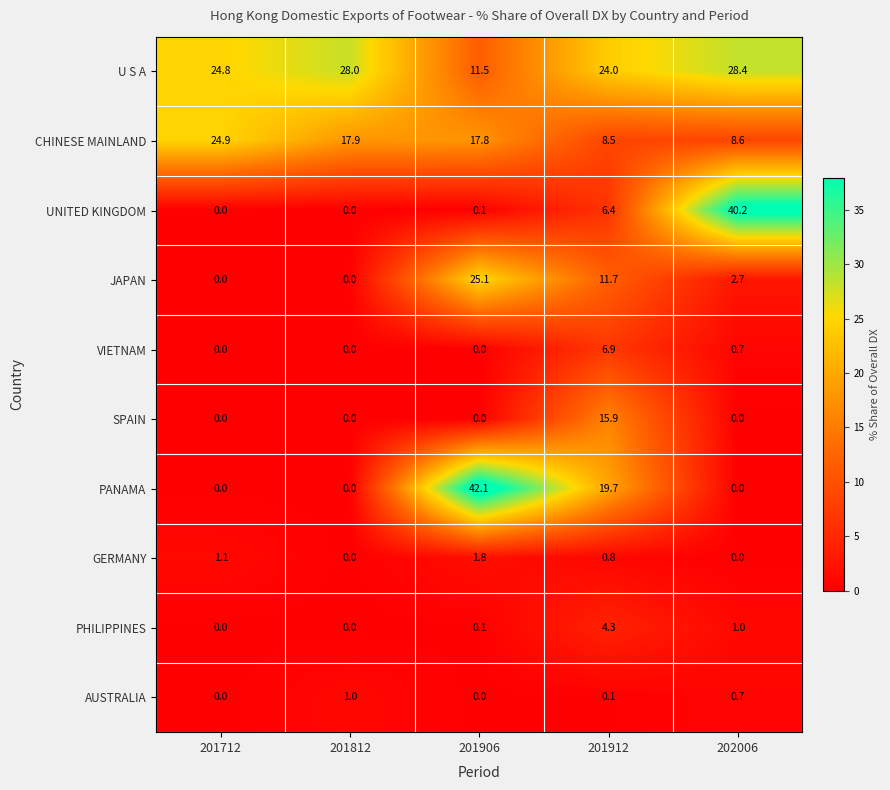

At which label is VIETNAM closest to 3?

202006